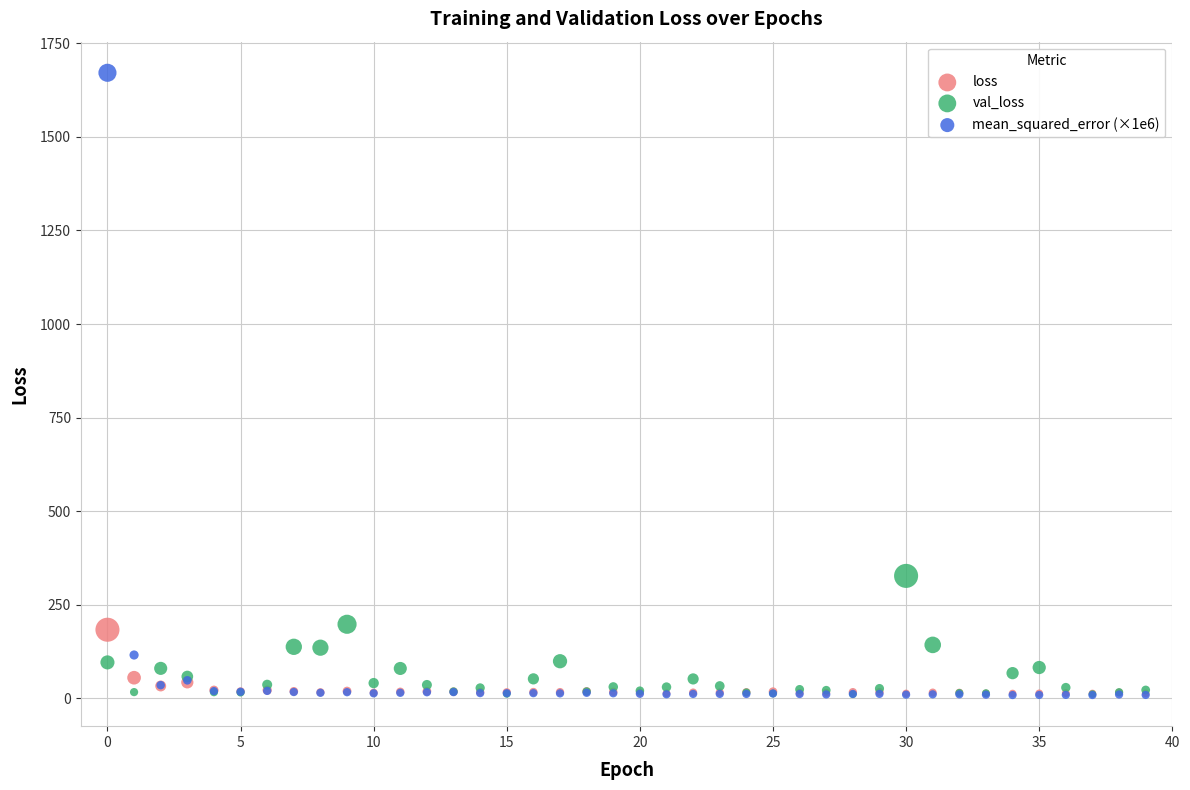

Which series contains the highest Y value?

mean_squared_error (×1e6)